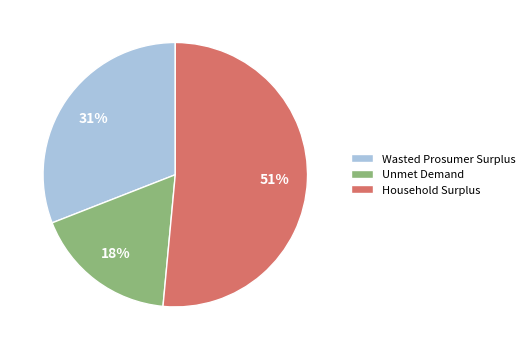

True or false: Unmet Demand accounts for 18% of the total.

True